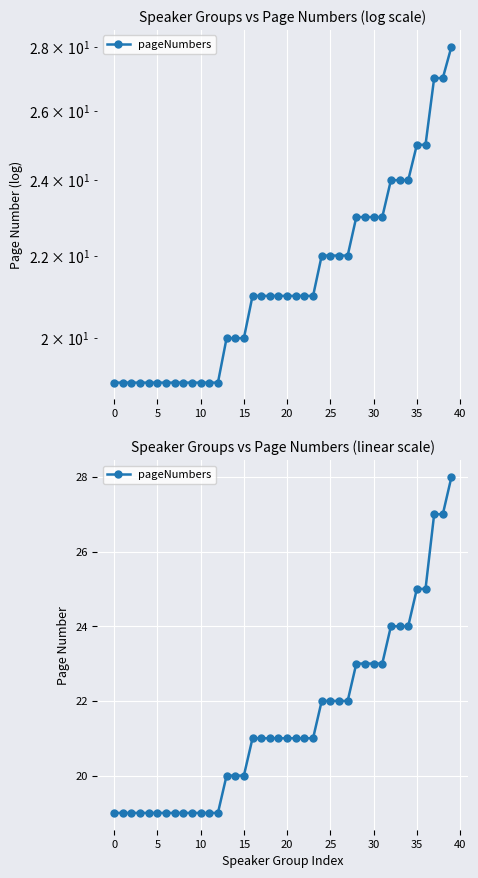

What is the difference between the maximum and minimum values?

9